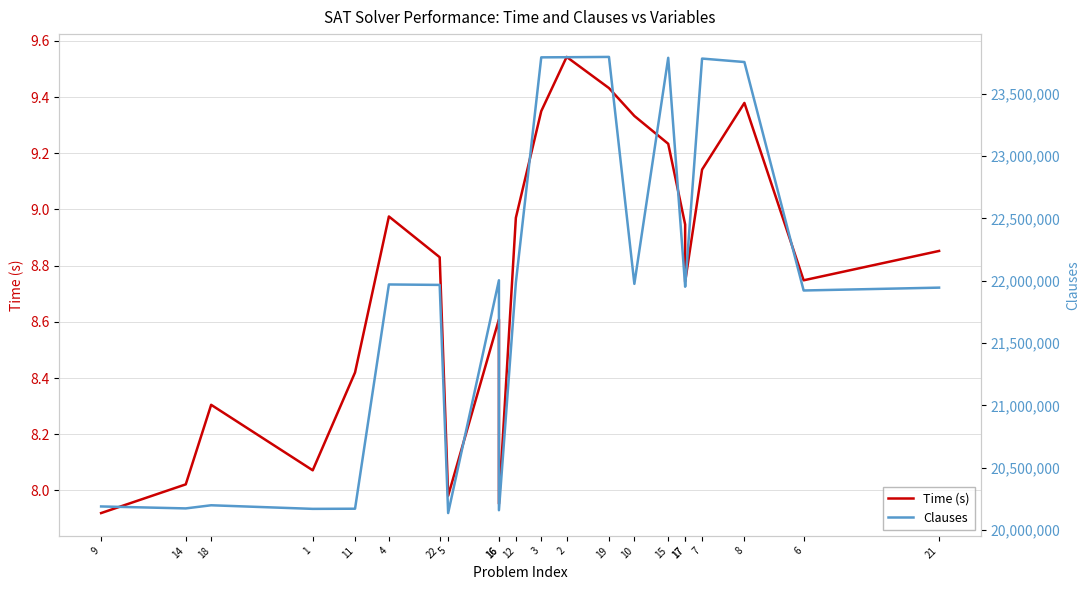

Does the chart have visible grid lines?

Yes